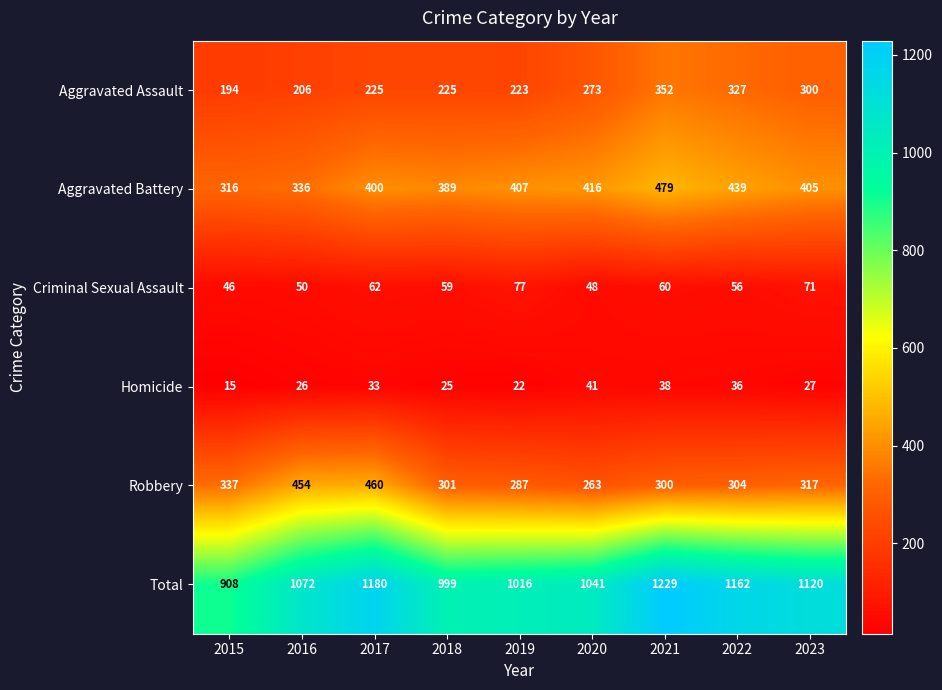

Read the Aggravated Assault value at 2021, to the nearest 50.

350